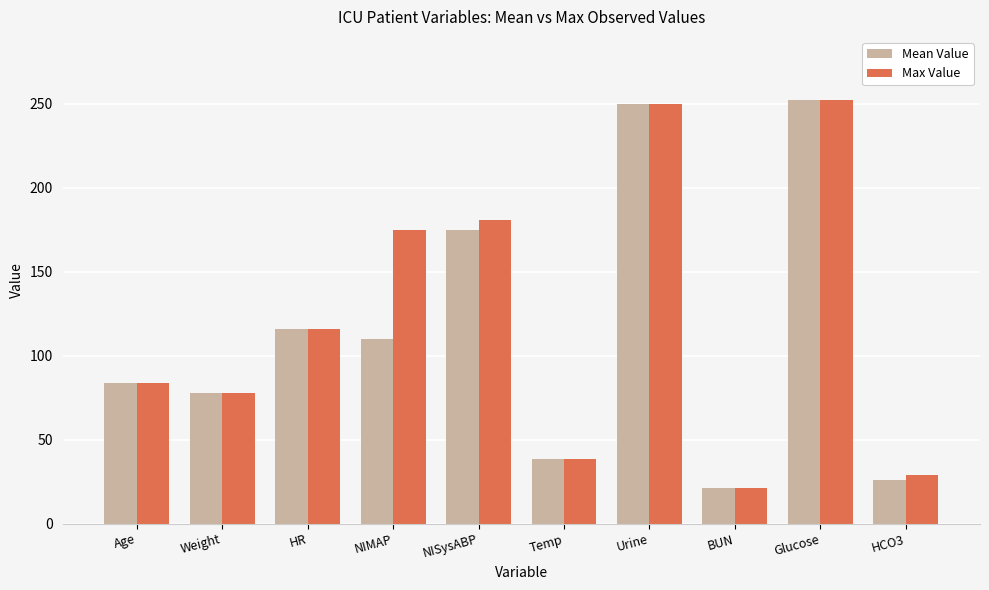

At which label is Max Value closest to 136?

HR